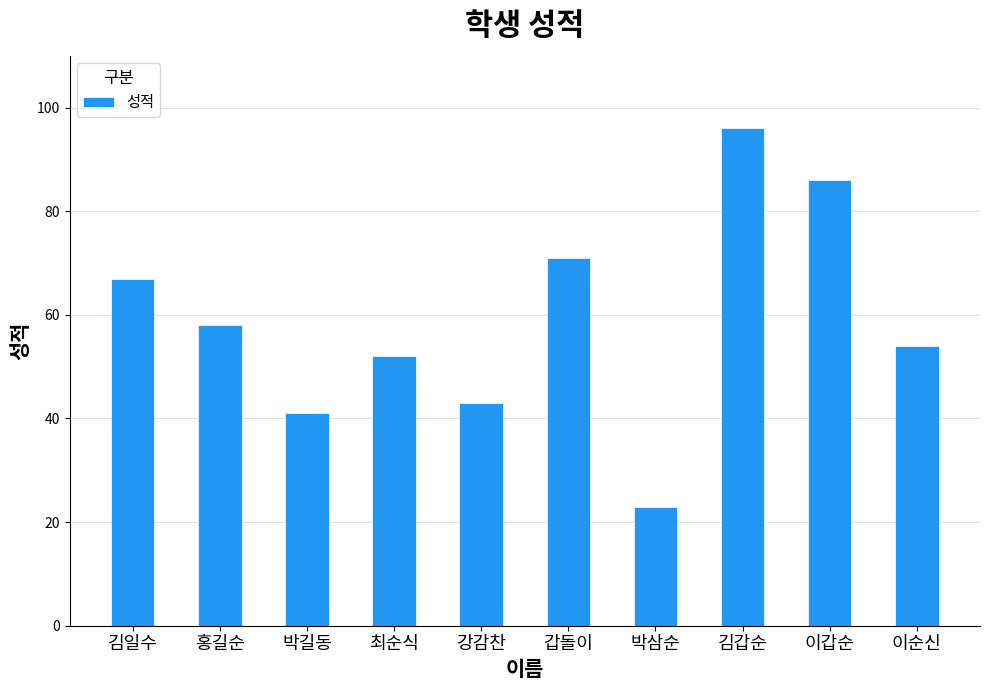

Rank the categories by value from highest to lowest.

김갑순, 이갑순, 갑돌이, 김일수, 홍길순, 이순신, 최순식, 강감찬, 박길동, 박삼순